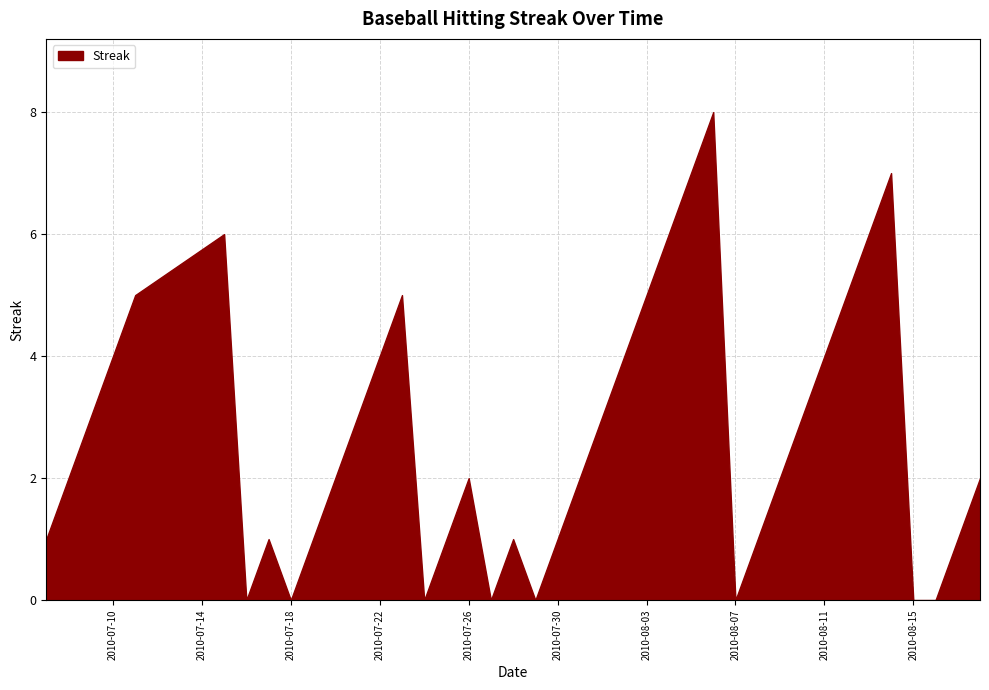

The chart shows a value of 4 at 2010-08-11. True or false?

True